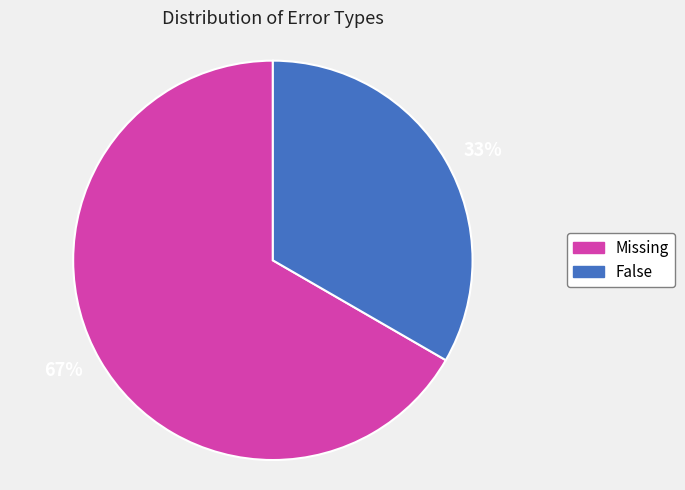

True or false: 33% accounts for 33% of the total.

True